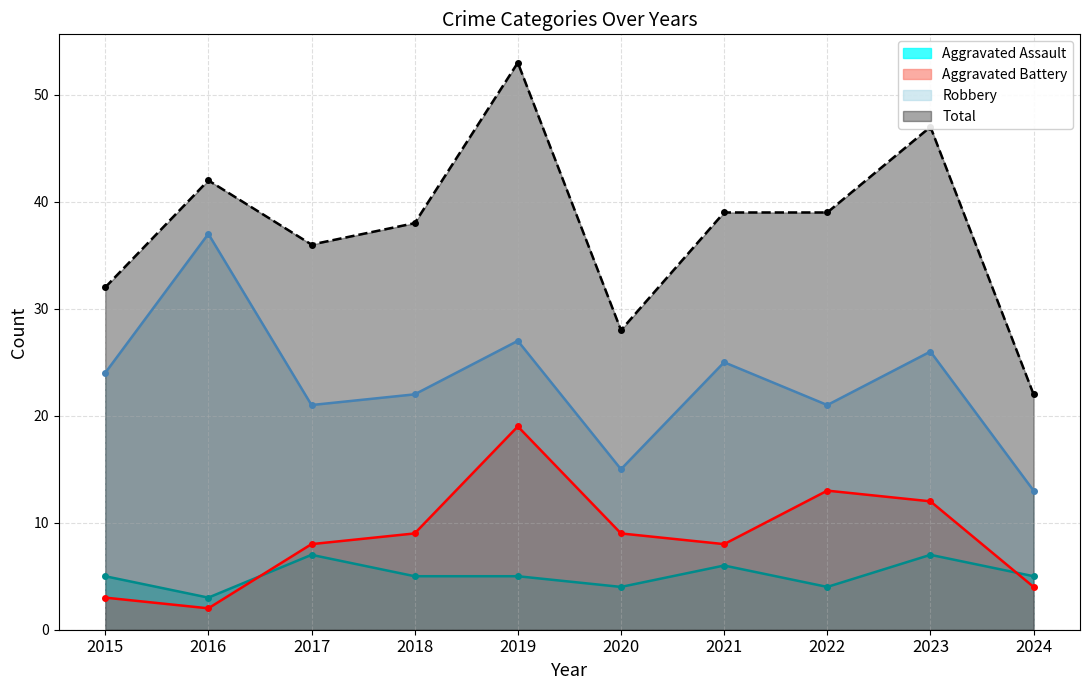

Reading right to left, extract all data points from this chart.

Aggravated Assault line: 5	7	4	6	4	5	5	7	3	5
Aggravated Battery line: 4	12	13	8	9	19	9	8	2	3
Robbery line: 13	26	21	25	15	27	22	21	37	24
Total line: 22	47	39	39	28	53	38	36	42	32